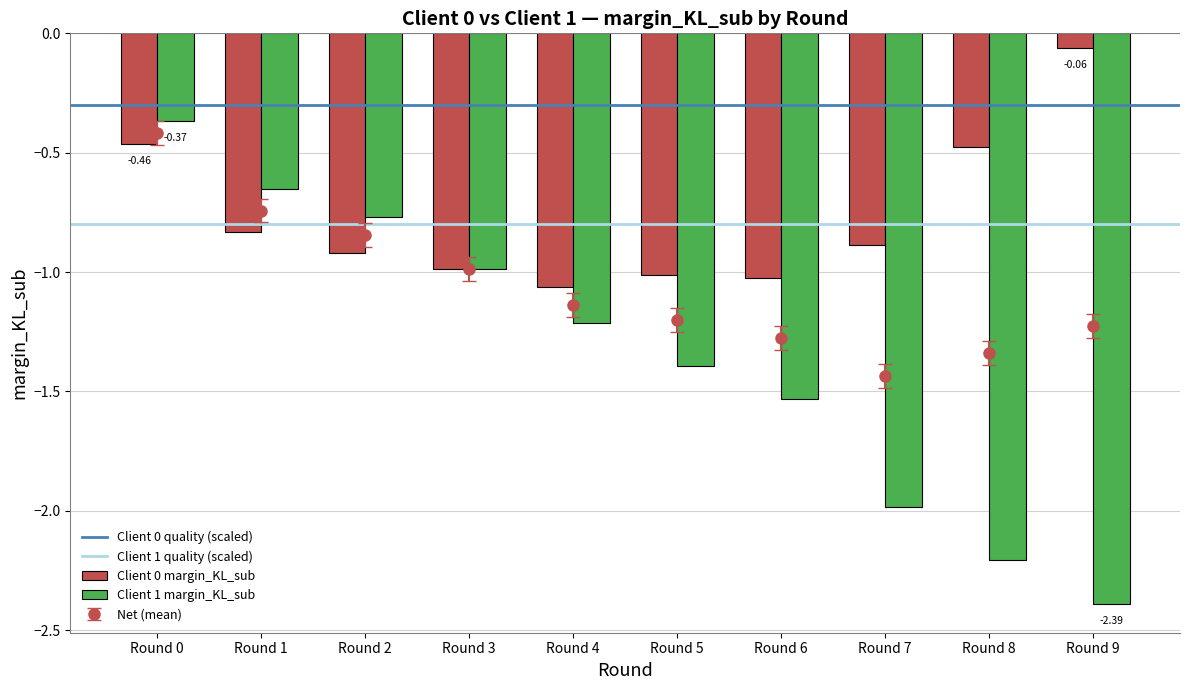

True or false: Client 1 margin_KL_sub has a value of -0.7 at 4.

False